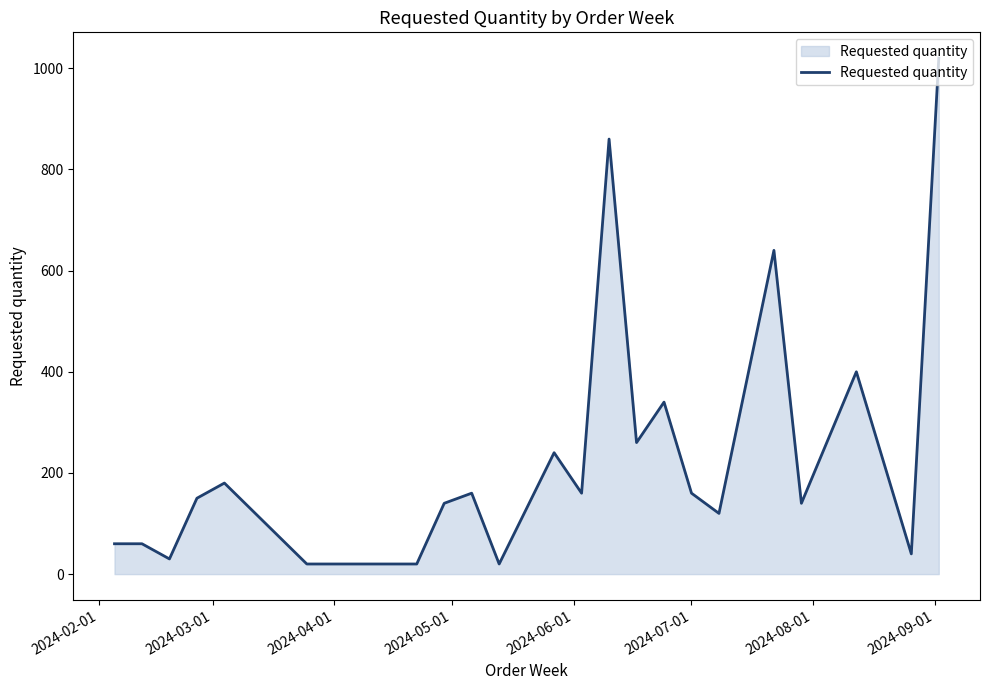

What is the difference between the maximum and minimum values?

1000